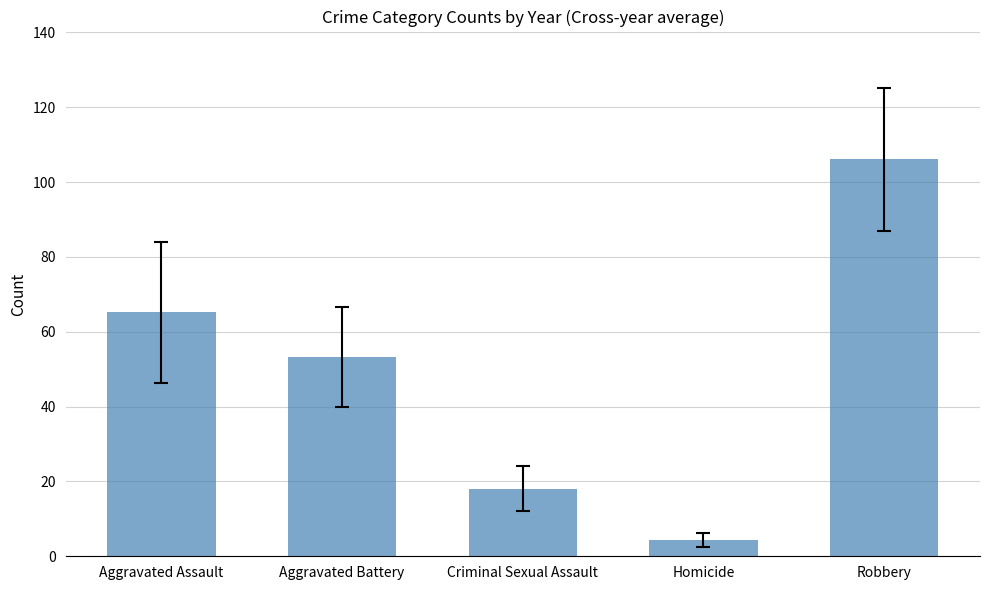

List the labels in order of value, smallest first.

Homicide, Criminal Sexual Assault, Aggravated Battery, Aggravated Assault, Robbery